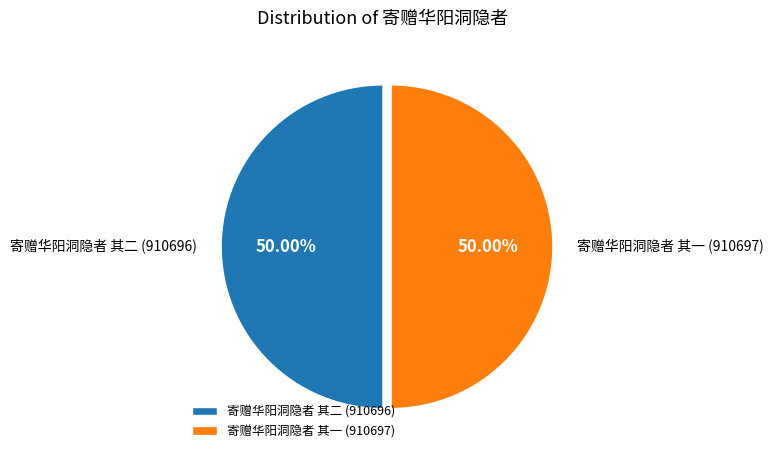

What is the ratio of the value at 寄赠华阳洞隐者 其二 to the value at 寄赠华阳洞隐者 其一?

1.0